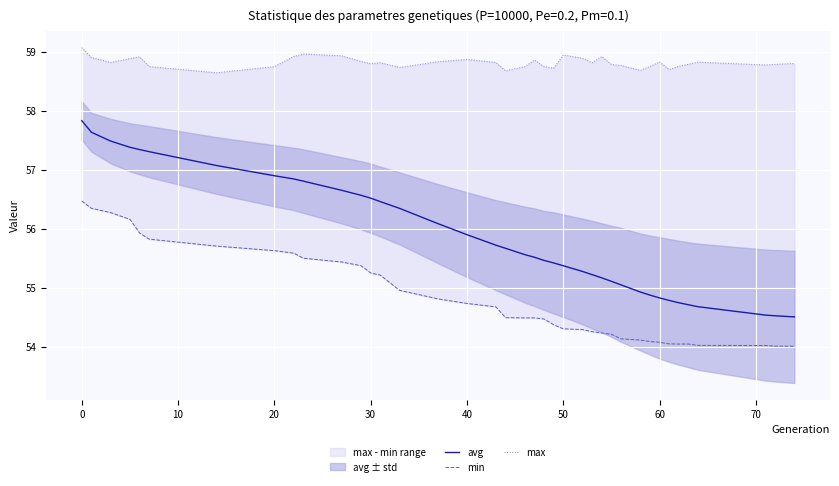

What is the minimum value for avg?

54.5